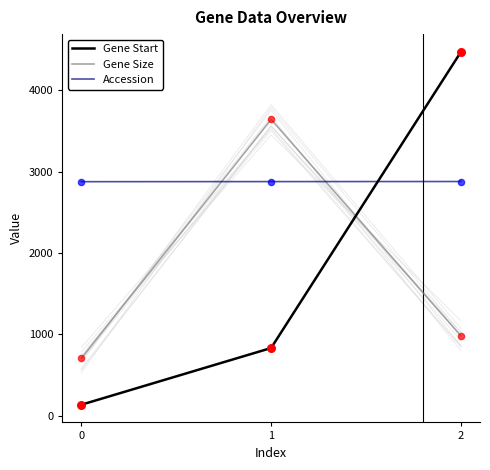

Is the value of Accession at 1 greater than the value of Gene Size at 2?

Yes